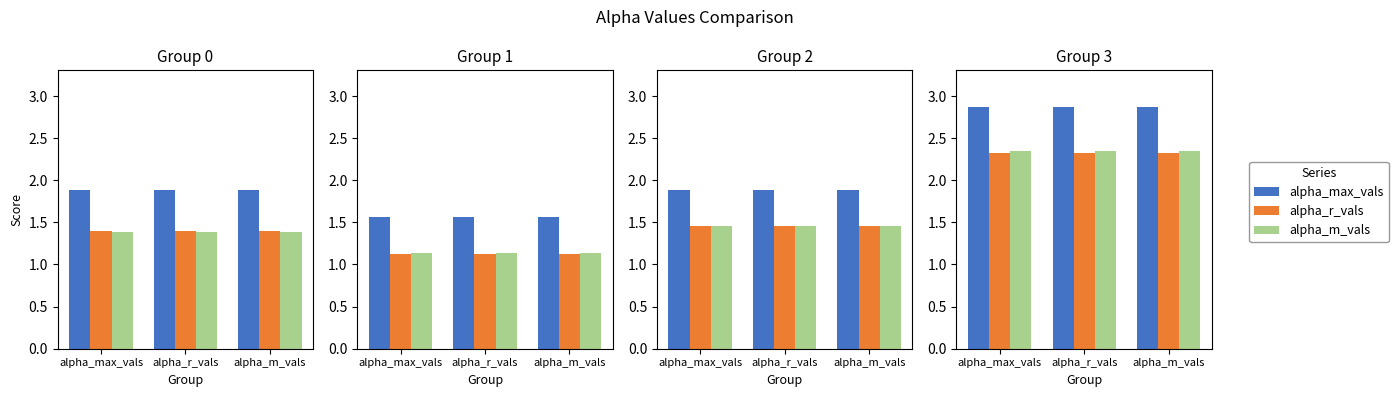

At which label is alpha_max_vals closest to 1?

alpha_max_vals